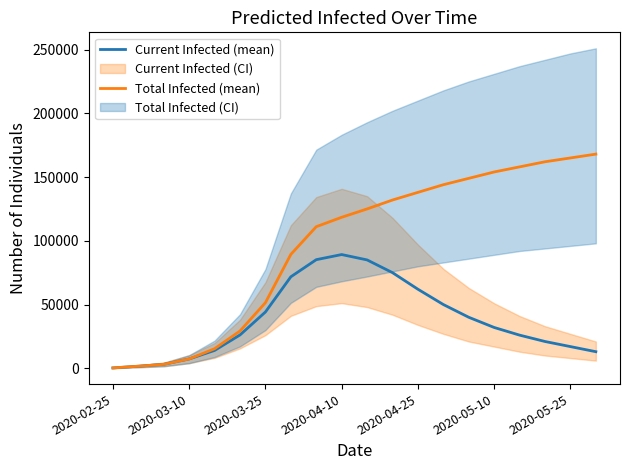

What is the maximum value for Total Infected (mean)?

168000